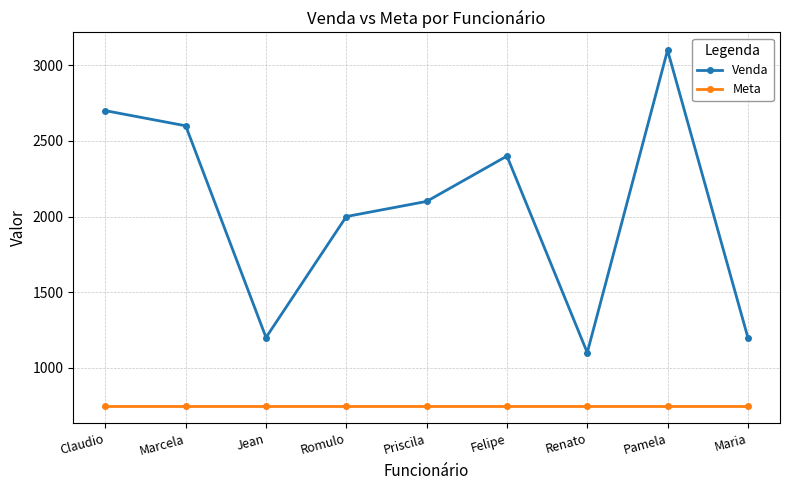

What are all the series names shown in the legend?

Venda, Meta